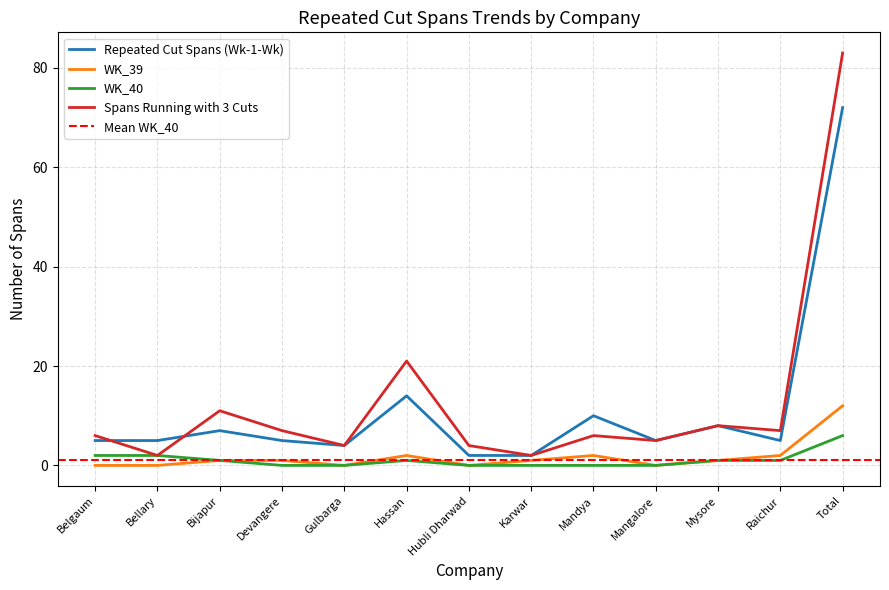

List the series in order of their peak value, lowest first.

WK_40, WK_39, Repeated Cut Spans (Wk-1-Wk), Spans Running with 3 Cuts